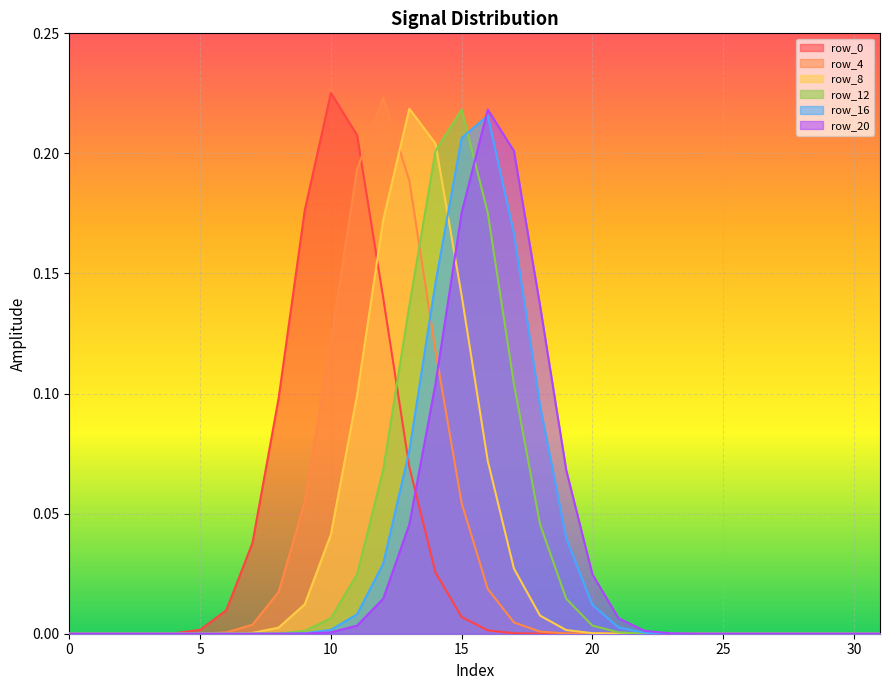

Between 20 and 15, which series saw the biggest shift?

row_12